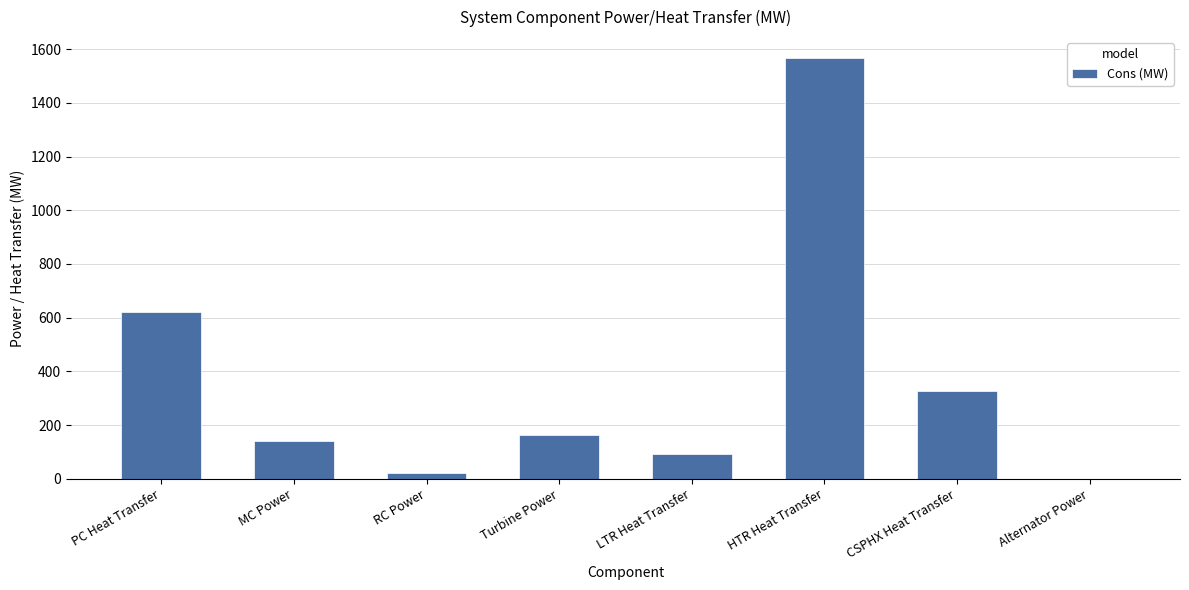

Approximately how many times larger is the value at MC Power compared to Turbine Power?

0.9